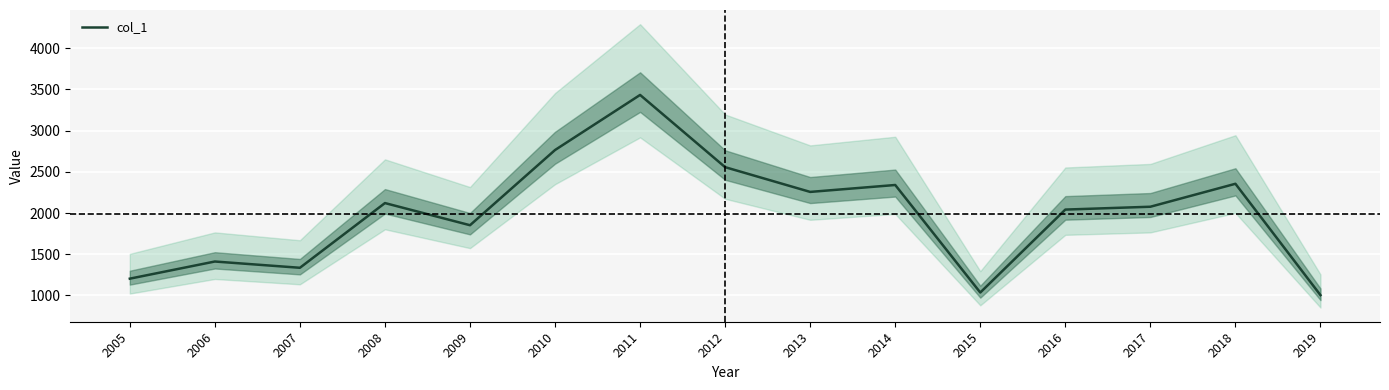

How many interior local peaks (higher than both neighbors) does the data have?

5